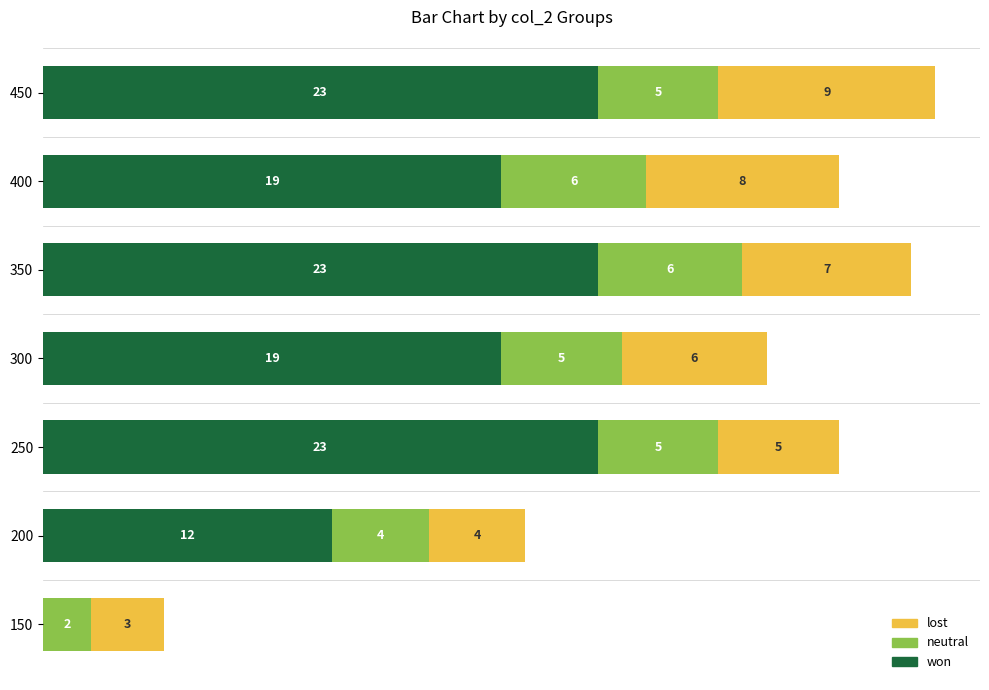

What are all the series names shown in the legend?

lost, neutral, won